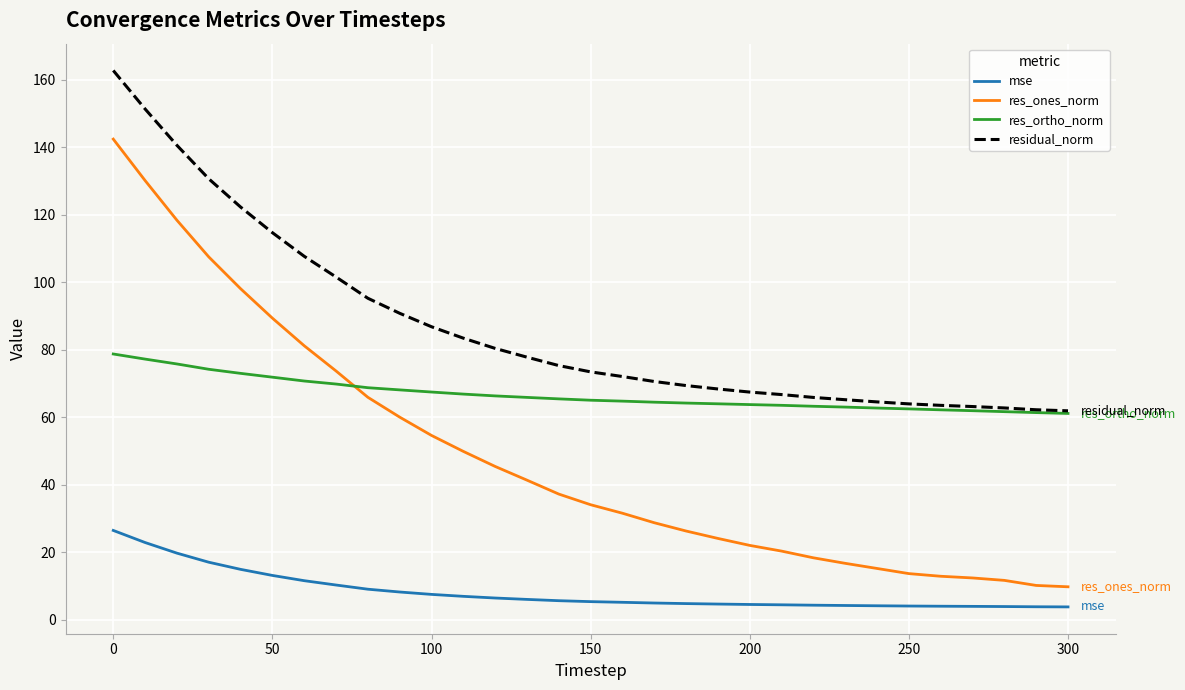

What is the sum of all mse values?

256.9